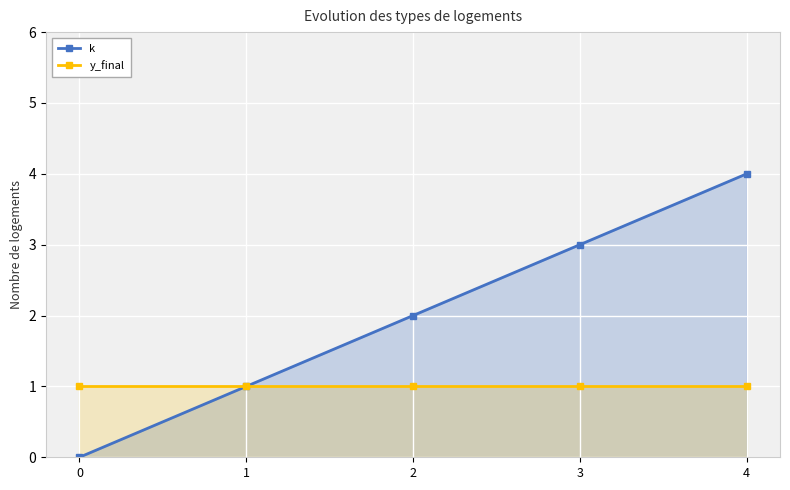

Reading left to right, extract all data points from this chart.

k: 0	1	2	3	4
y_final: 1	1	1	1	1